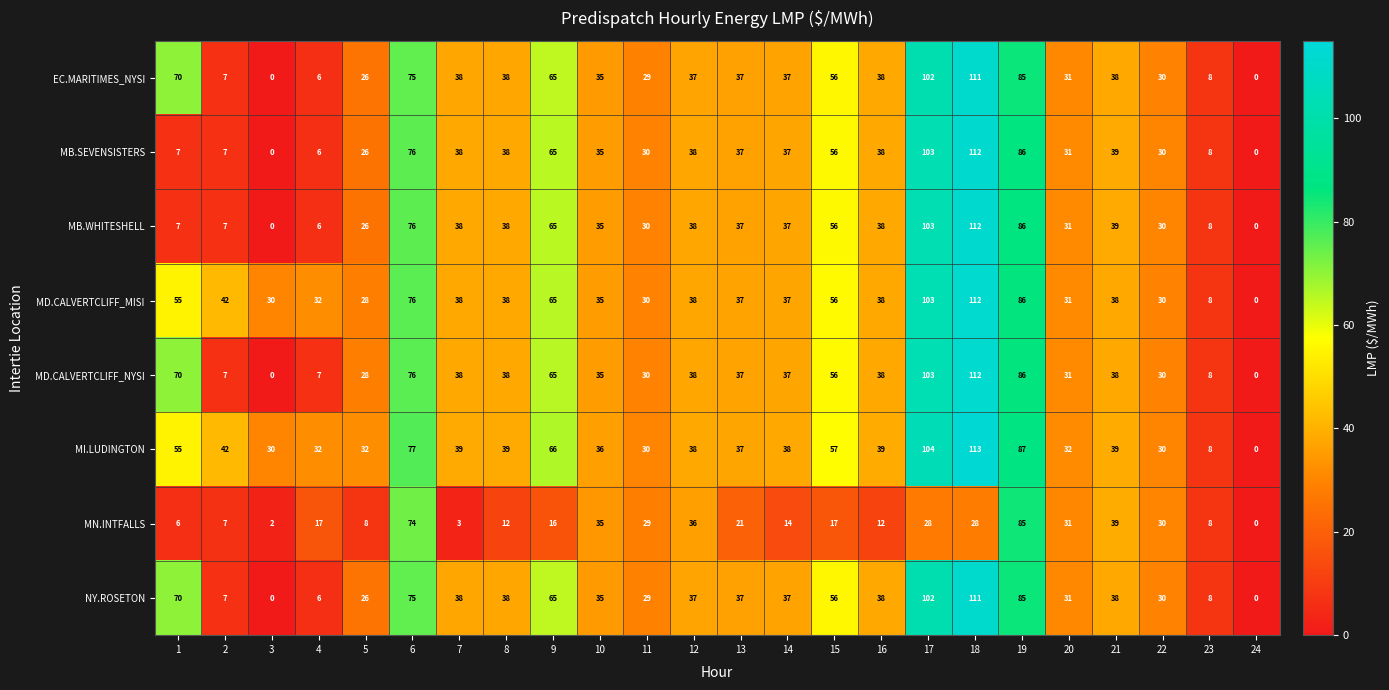

Which series has the largest range (max minus min)?

MI.LUDINGTON